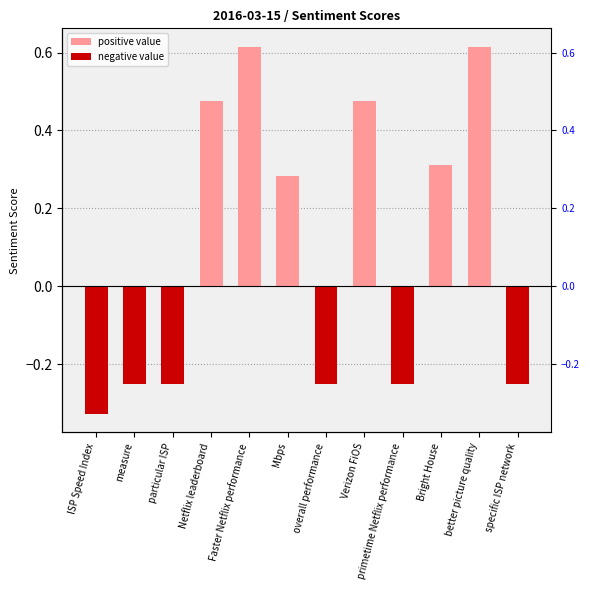

Which series has the largest range (max minus min)?

positive value